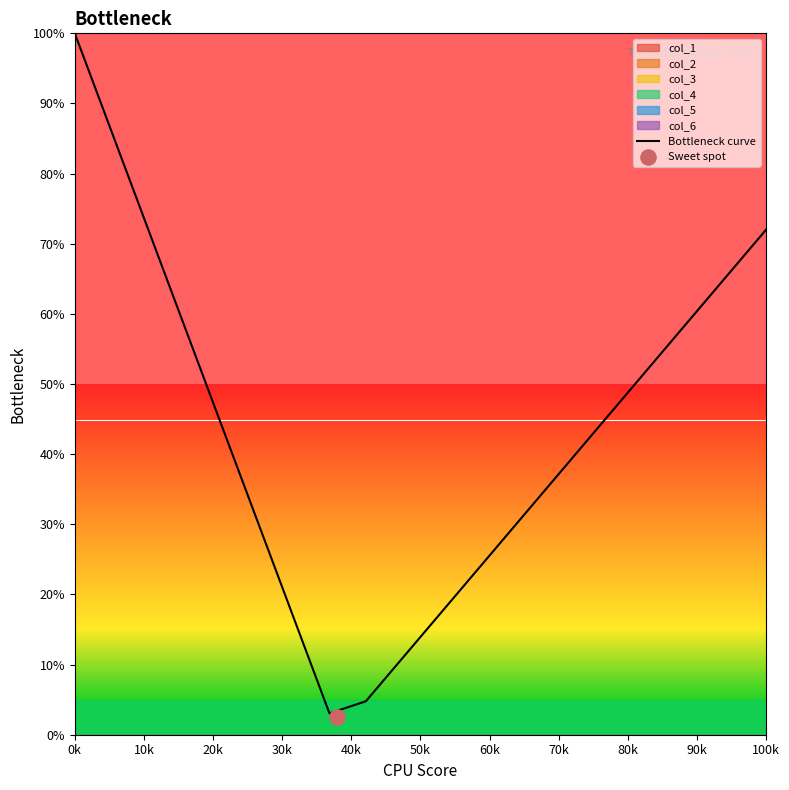

What is the lowest value of the Bottleneck curve series?

3.0